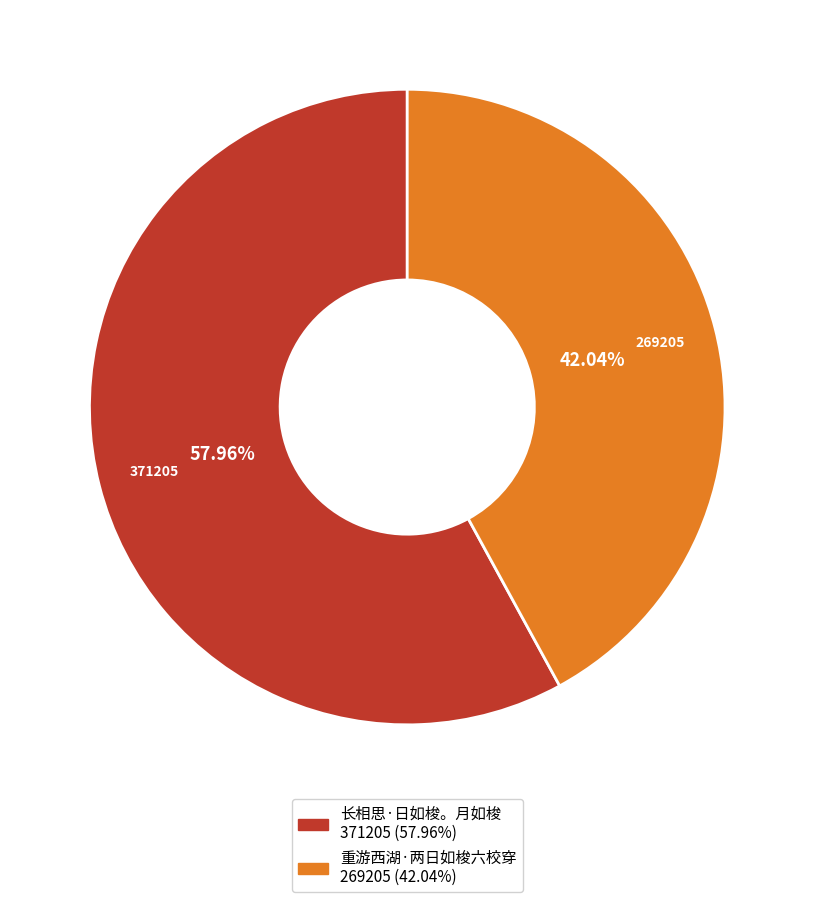

Combined, what portion of the pie is 重游西湖·两日如梭六校穿 and 长相思·日如梭。月如梭?

100.0%